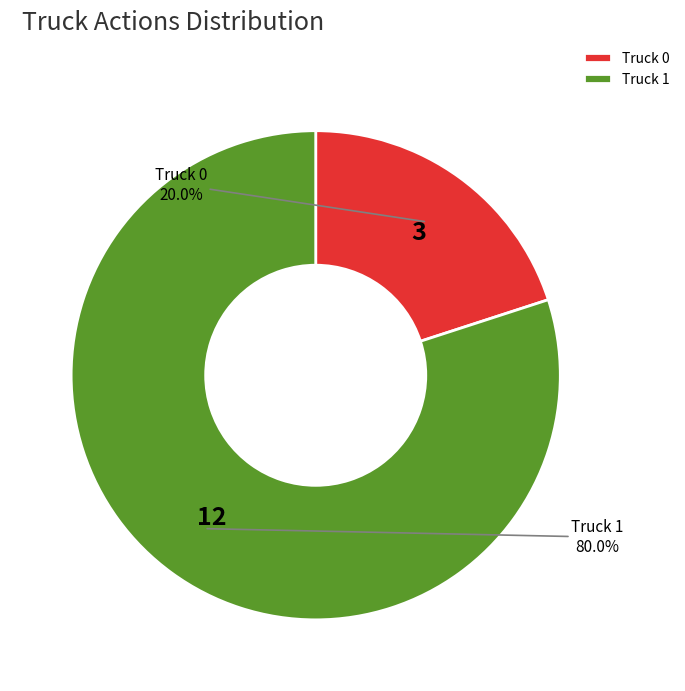

What percentage is the Truck 0 slice, to the nearest percent?

20%